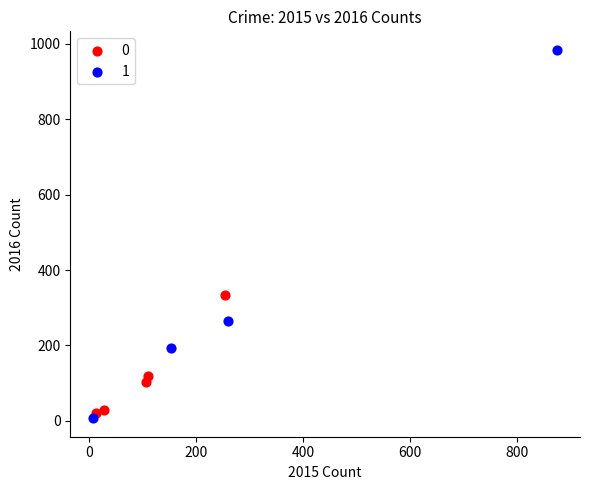

Which series contains the lowest Y value?

1